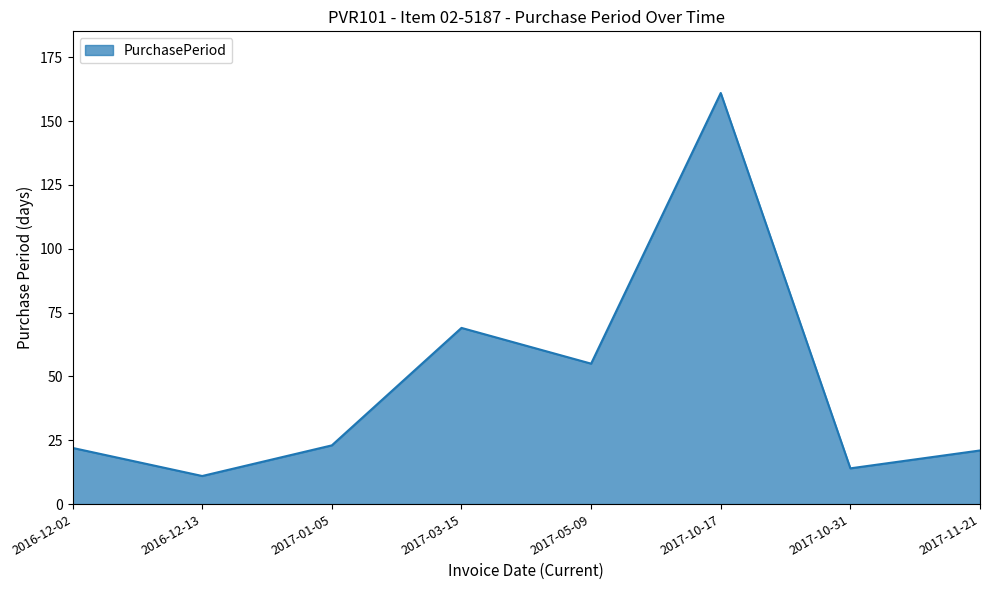

What position from the left is 2017-05-09?

5